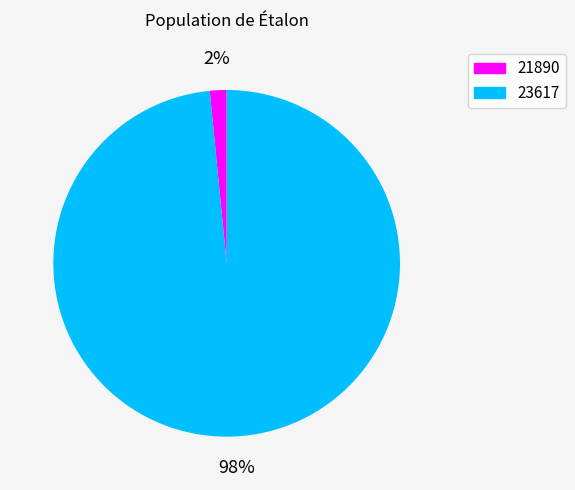

Is 23617 the majority of the pie?

Yes